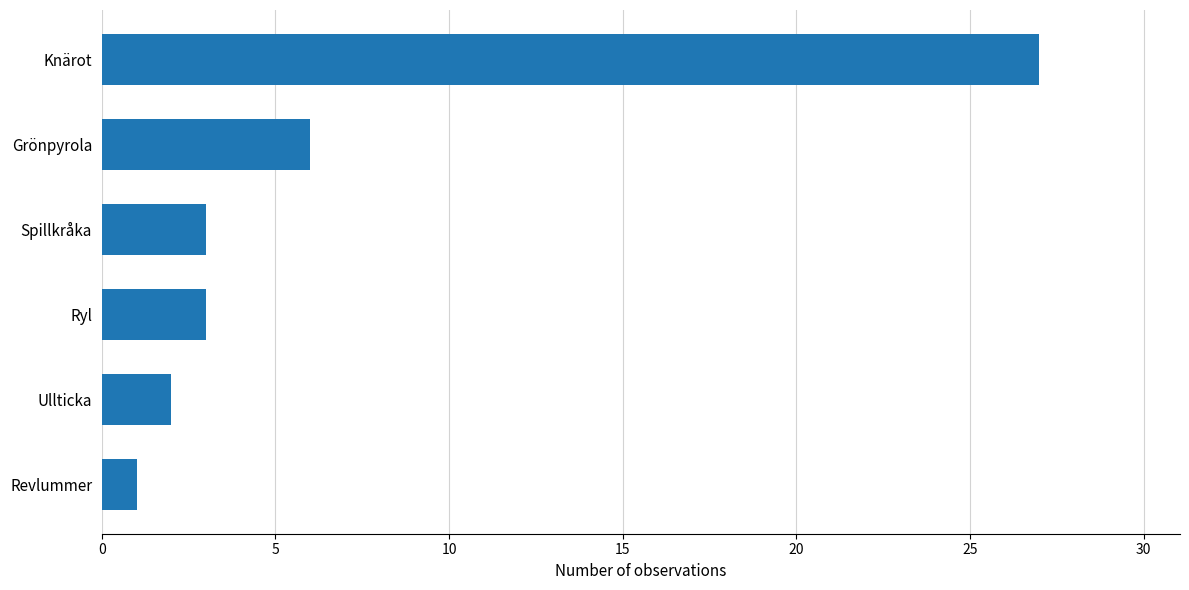

Reading top to bottom, transcribe all the data shown in this chart.

Knärot=27	Grönpyrola=6	Spillkråka=3	Ryl=3	Ullticka=2	Revlummer=1